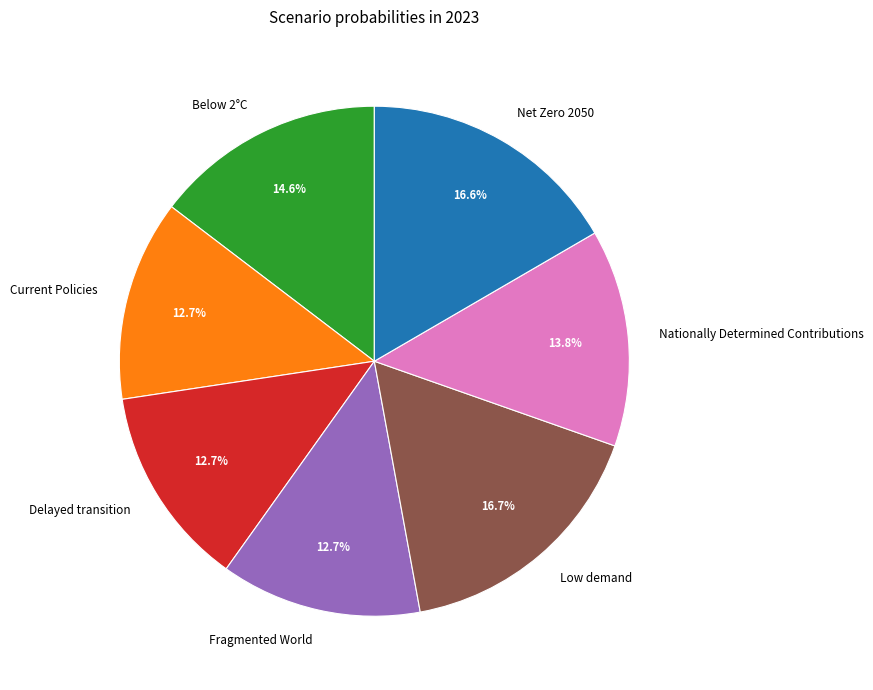

Combined, do Current Policies and Below 2°C account for over 50%?

No